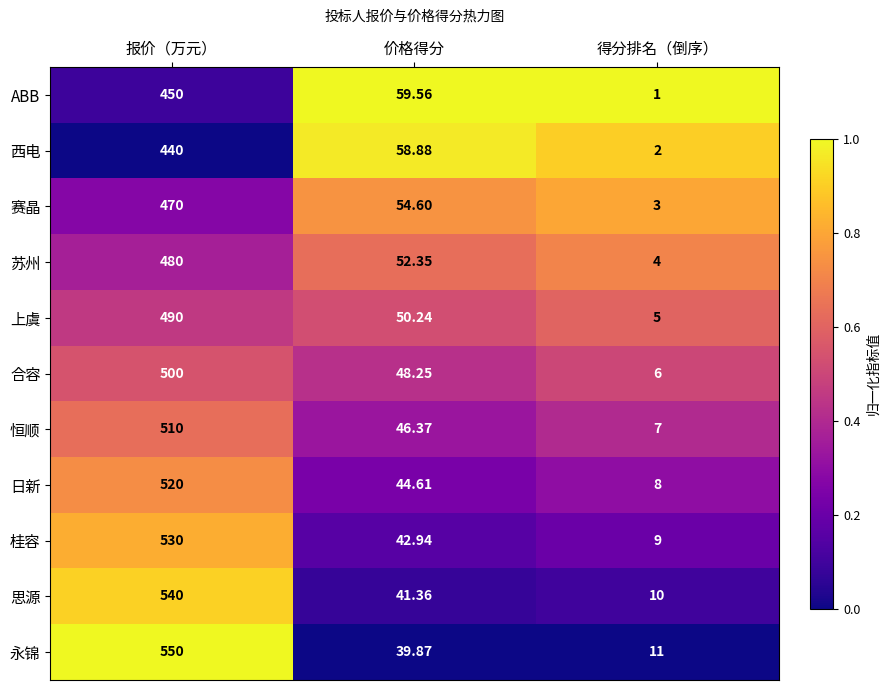

Rank the series by their maximum value, from lowest to highest.

西电, ABB, 赛晶, 苏州, 上虞, 合容, 恒顺, 日新, 桂容, 思源, 永锦